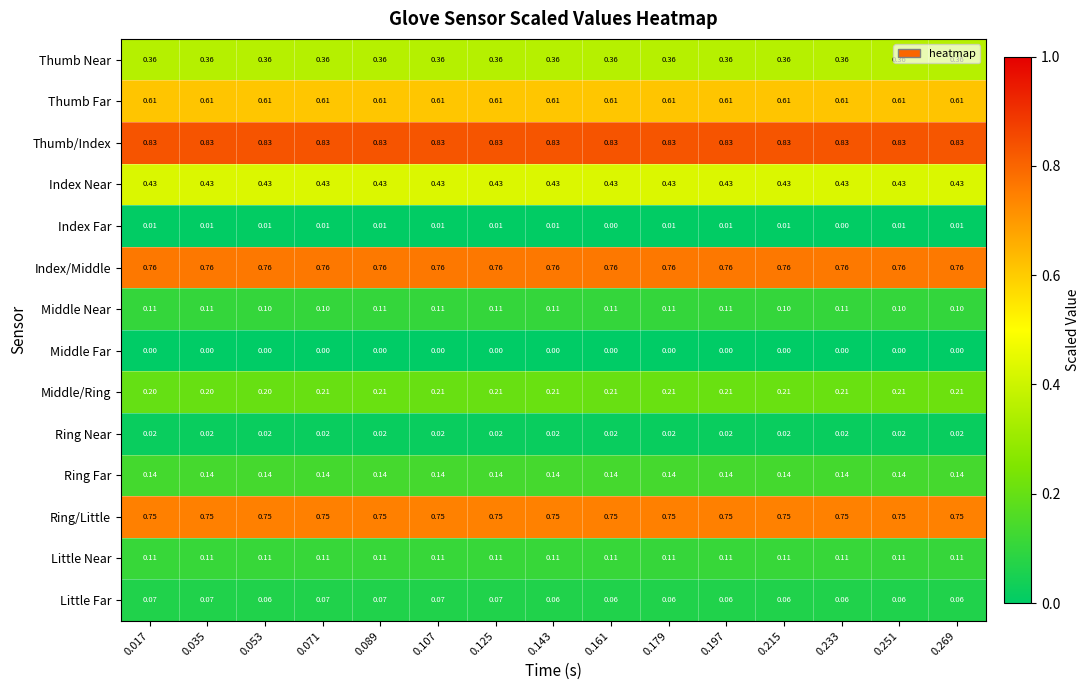

Rank the series at 0.053 from highest to lowest value.

Thumb/Index, Index/Middle, Ring/Little, Thumb Far, Index Near, Thumb Near, Middle/Ring, Ring Far, Little Near, Middle Near, Little Far, Ring Near, Index Far, Middle Far